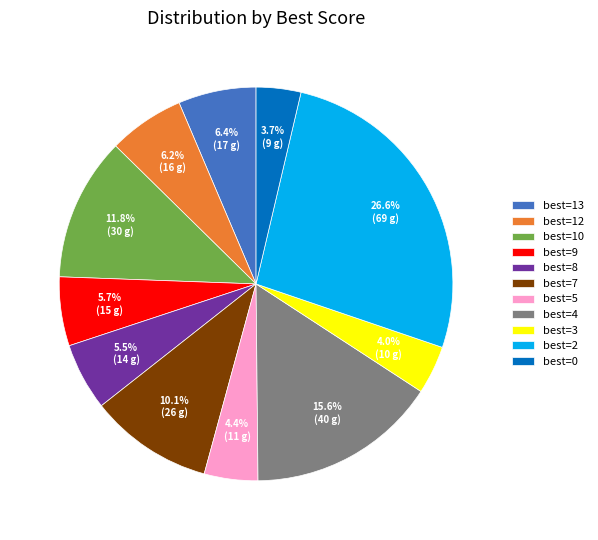

How many segments does this pie chart have?

11